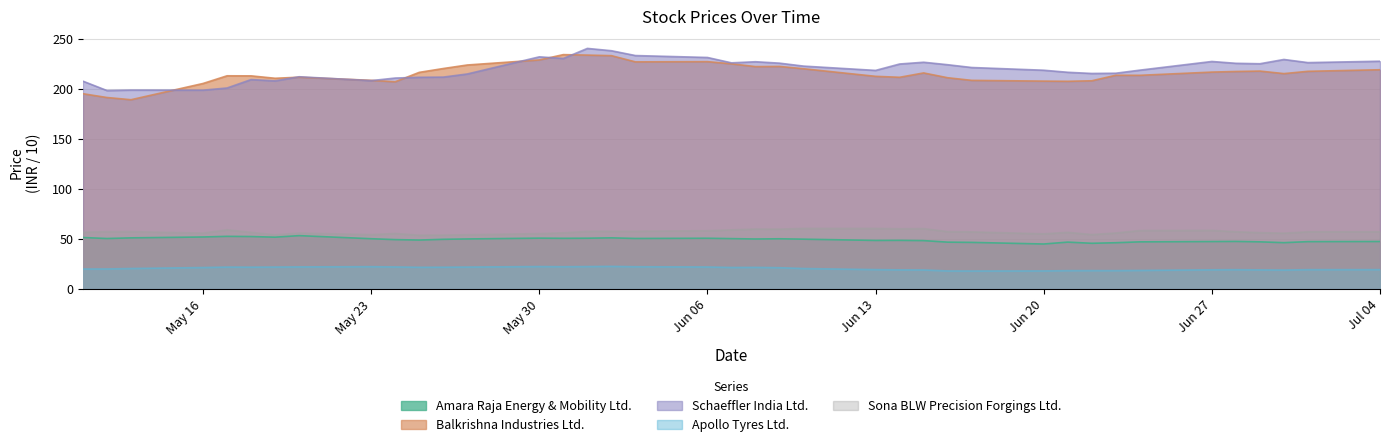

What is the value of the Amara Raja Energy & Mobility Ltd. point at the 1st from the left?

51.0